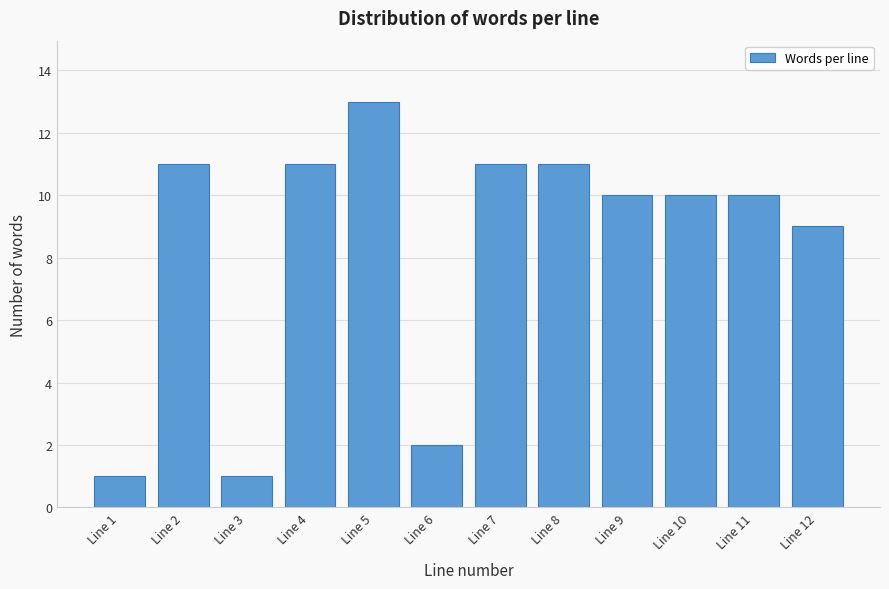

Reading left to right, extract all data points from this chart.

1	11	1	11	13	2	11	11	10	10	10	9